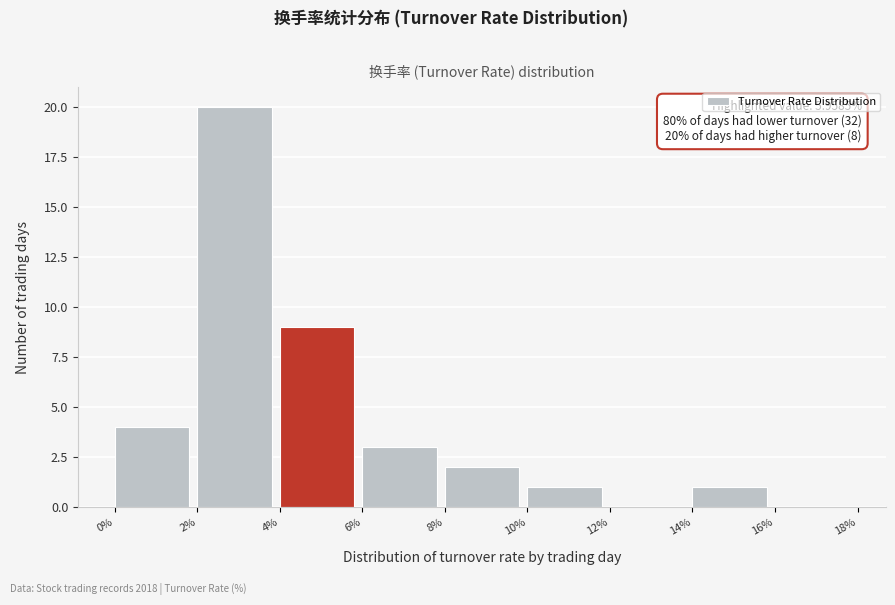

Over which range of the x-axis is the bar tallest?

2% to 4%